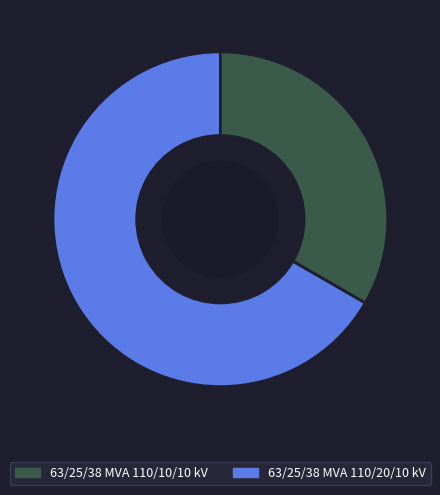

Is there any slice that represents more than half of the pie?

Yes